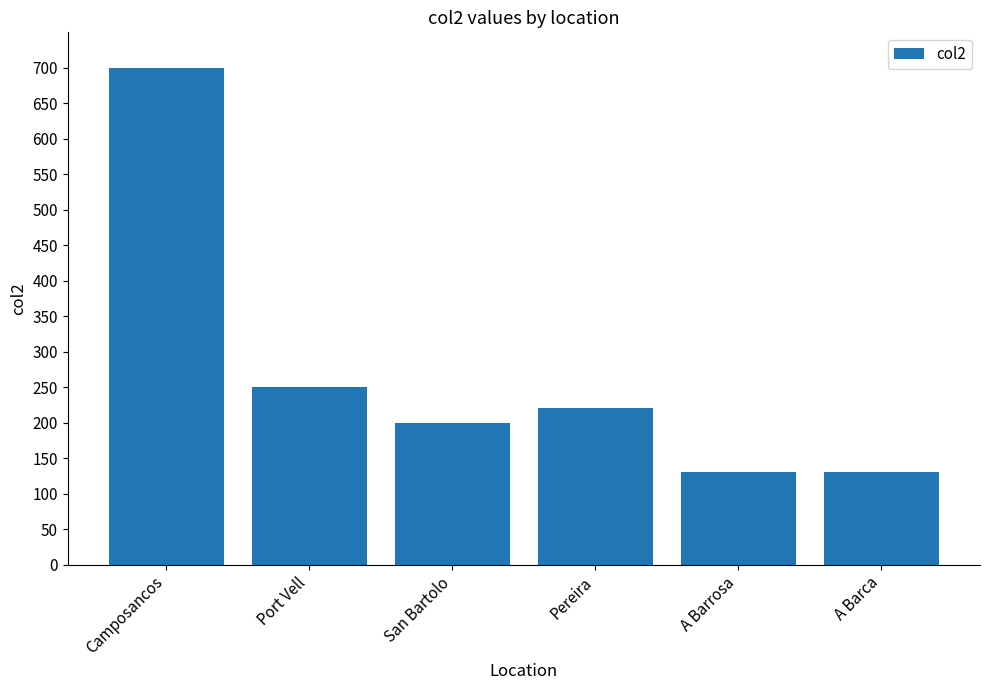

What position from the left is Port Vell?

2